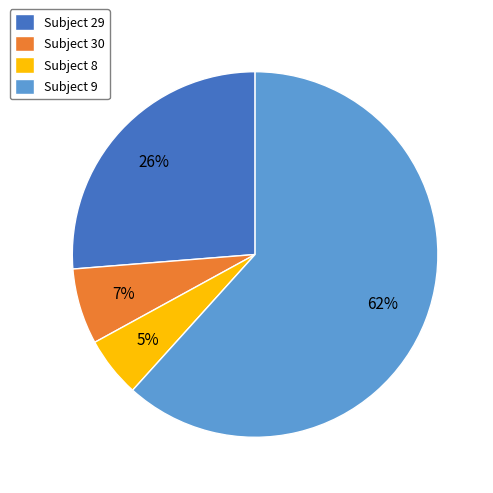

Rank the categories by value from highest to lowest.

Subject 9, Subject 29, Subject 30, Subject 8